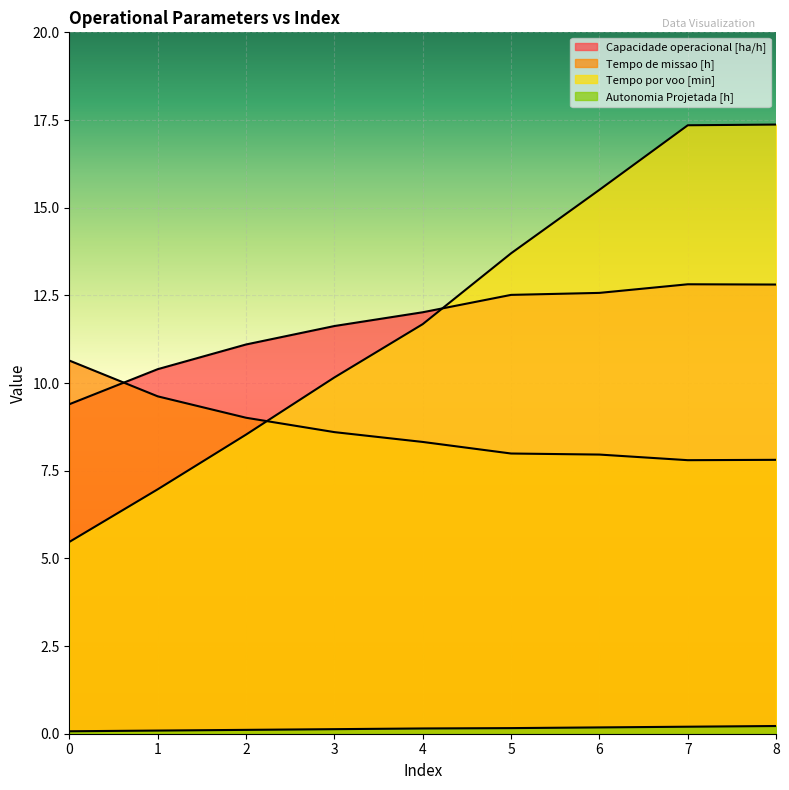

At which category does Capacidade operacional [ha/h] reach its first local peak?

7